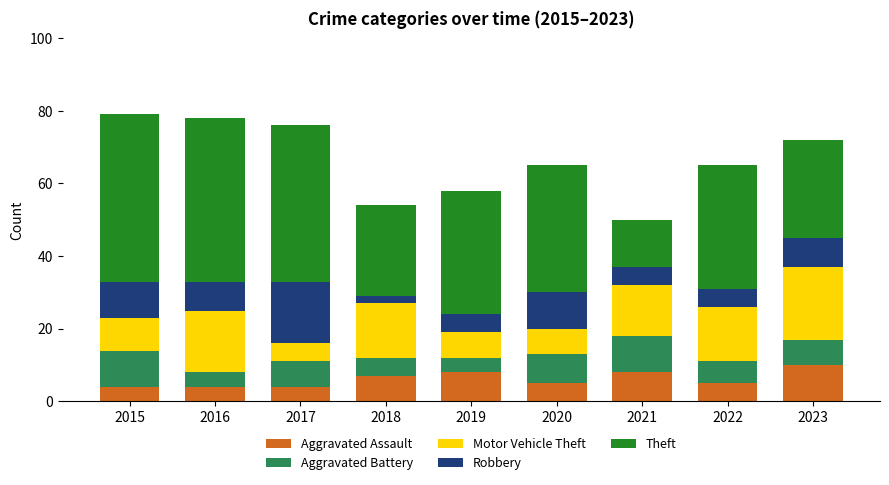

What is the average value of the Aggravated Assault series?

6